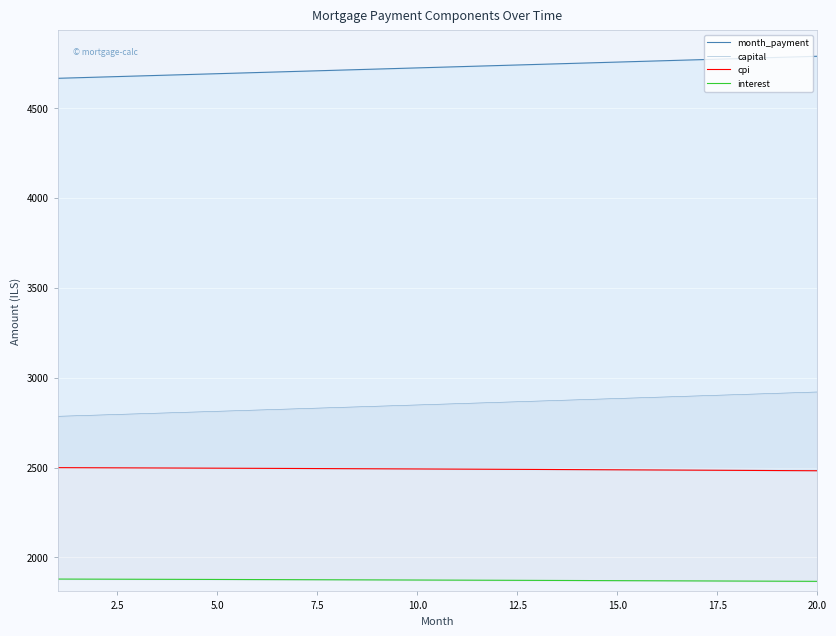

Is the value of cpi at 13 greater than the value of month_payment at 12.5?

No